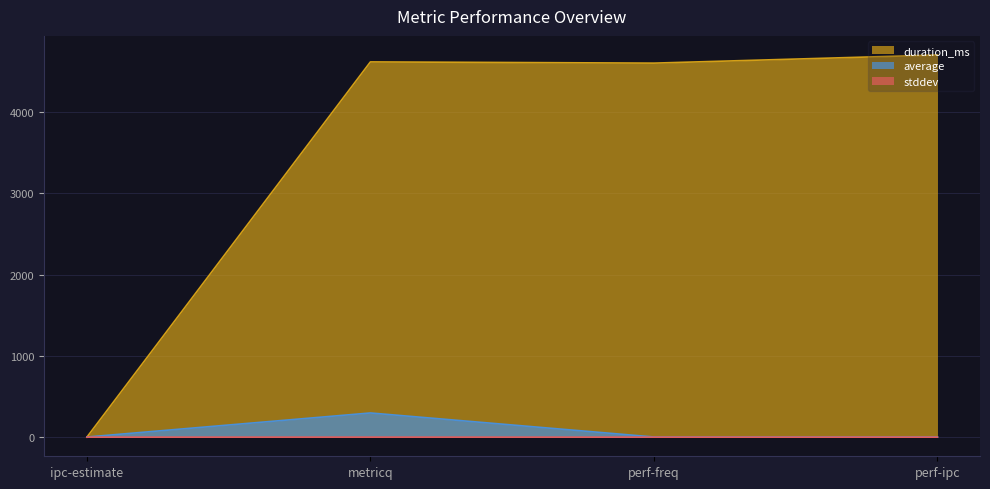

What is the lowest value of the average series?

1.7